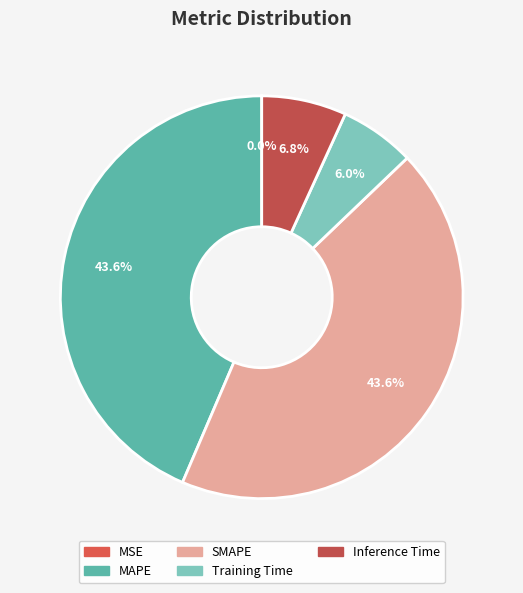

Is there a majority slice in this chart?

No